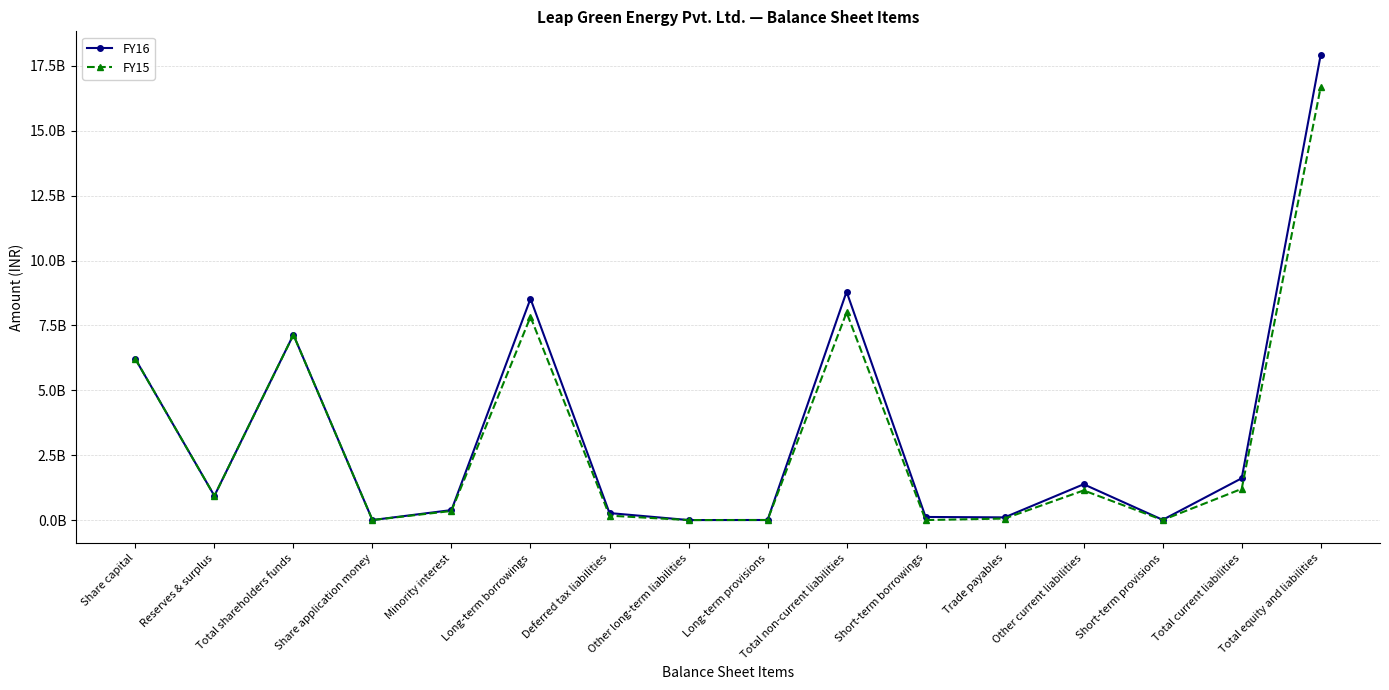

What are all the series names shown in the legend?

FY16, FY15